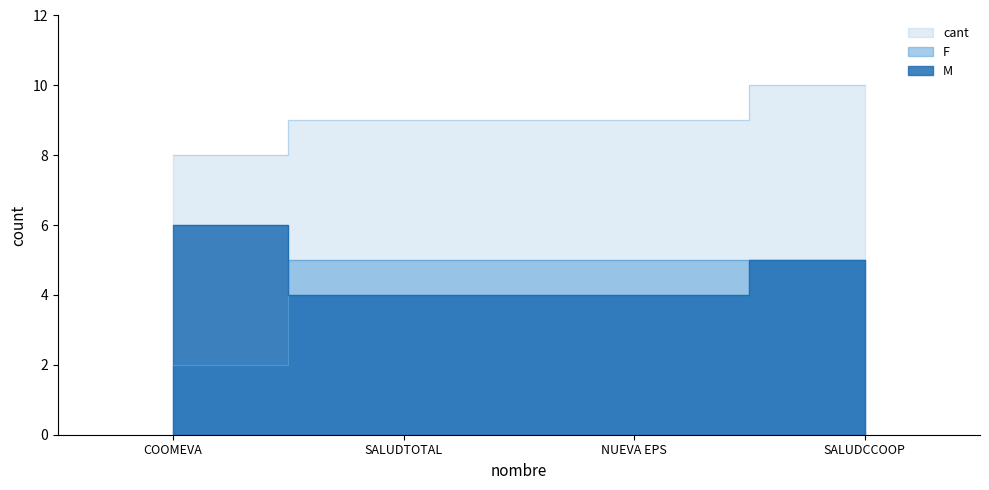

Between which two adjacent categories do M and F first intersect?

COOMEVA and SALUDTOTAL